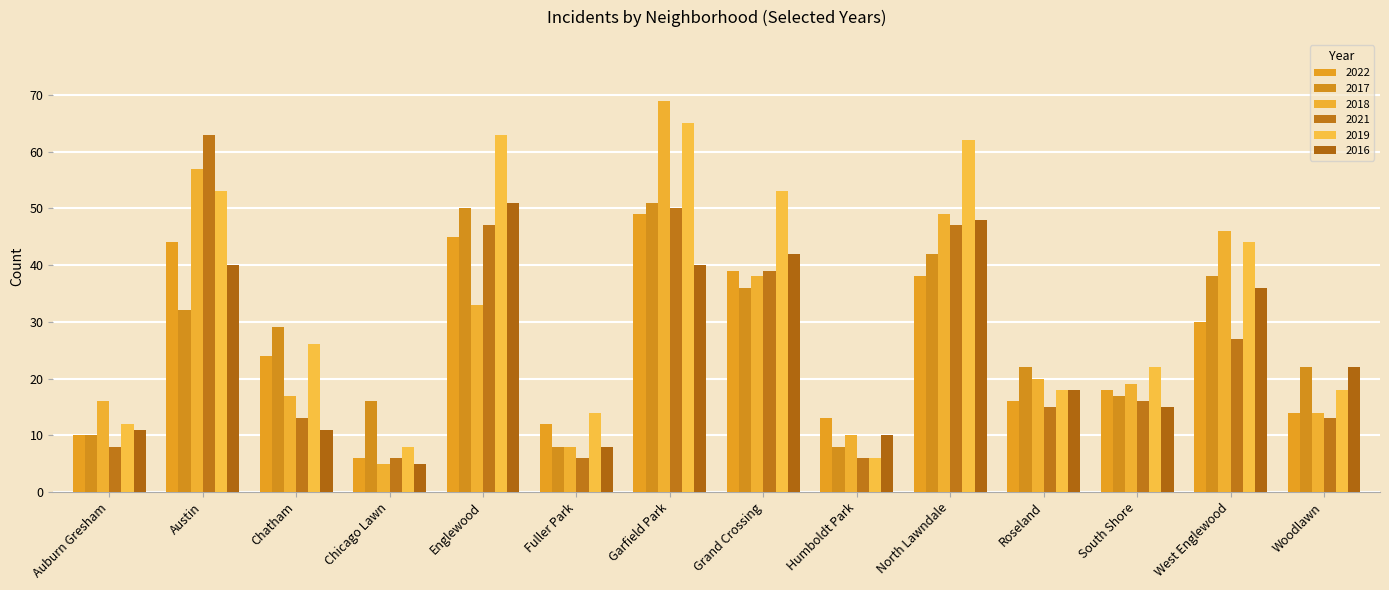

What is the approximate value of 2019 at Chicago Lawn, to the nearest 10?

10